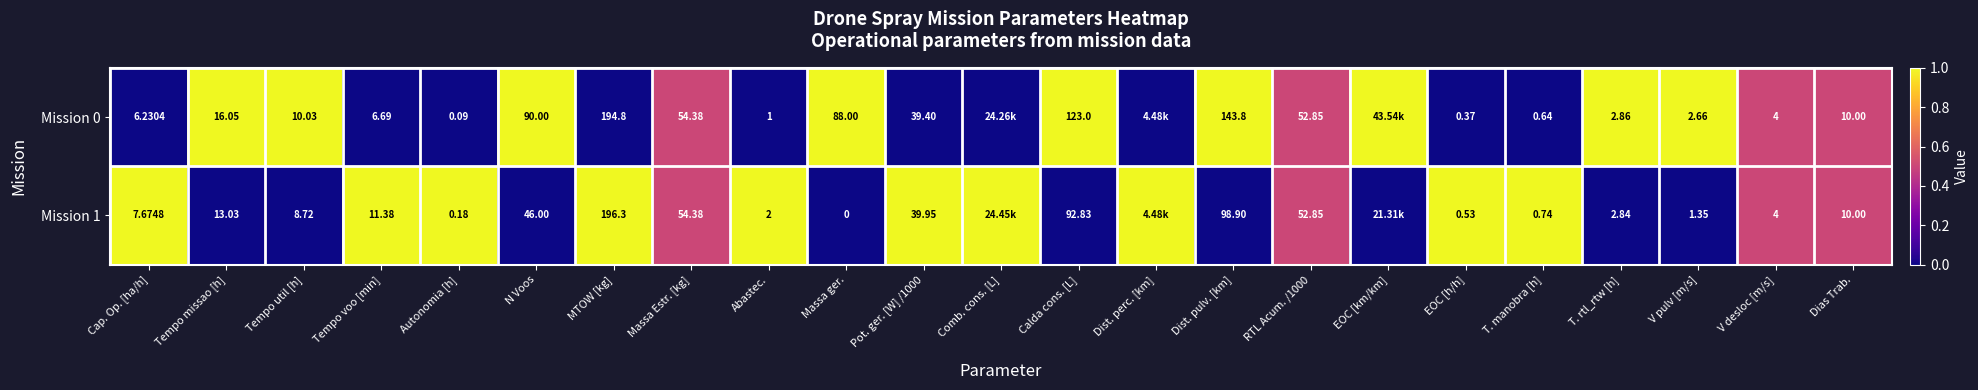

Between Tempo util [h] and Autonomia [h], which series saw the biggest shift?

Mission 0